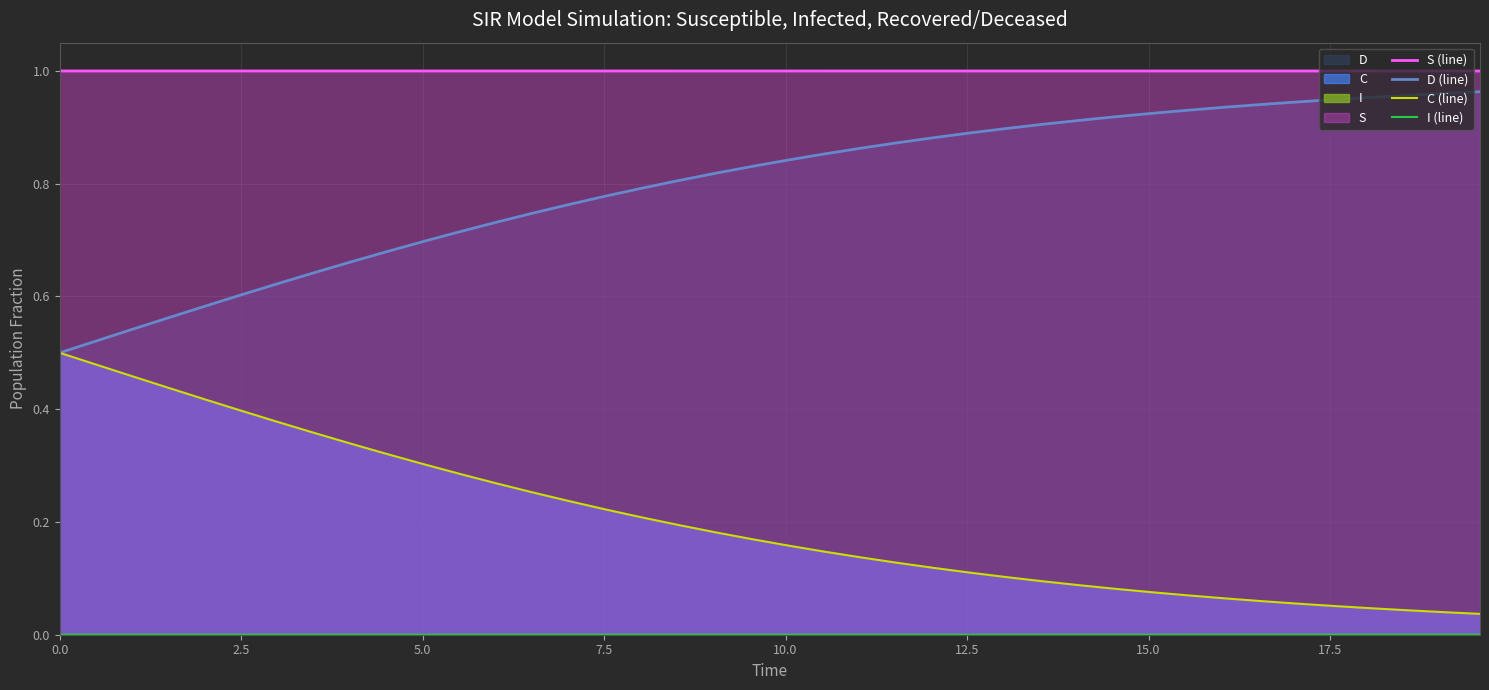

Reading left to right, what are all the values shown in this chart?

S (line): 1.0	1.0	1.0	1.0	1.0	1.0	1.0	1.0	1.0	1.0	1.0	1.0	1.0	1.0	1.0	1.0	1.0	1.0	1.0	1.0	1.0	1.0	1.0	1.0	1.0	1.0	1.0	1.0	1.0	1.0	1.0	1.0	1.0	1.0	1.0	1.0	1.0	1.0	1.0	1.0
D (line): 0.5	0.5	0.5	0.6	0.6	0.6	0.6	0.6	0.7	0.7	0.7	0.7	0.7	0.7	0.8	0.8	0.8	0.8	0.8	0.8	0.8	0.9	0.9	0.9	0.9	0.9	0.9	0.9	0.9	0.9	0.9	0.9	0.9	0.9	0.9	0.9	1.0	1.0	1.0	1.0
C (line): 0.5	0.5	0.5	0.4	0.4	0.4	0.4	0.4	0.3	0.3	0.3	0.3	0.3	0.3	0.2	0.2	0.2	0.2	0.2	0.2	0.2	0.1	0.1	0.1	0.1	0.1	0.1	0.1	0.1	0.1	0.1	0.1	0.1	0.1	0.1	0.1	0.0	0.0	0.0	0.0
I (line): 0.0	0.0	0.0	0.0	0.0	0.0	0.0	0.0	0.0	0.0	0.0	0.0	0.0	0.0	0.0	0.0	0.0	0.0	0.0	0.0	0.0	0.0	0.0	0.0	0.0	0.0	0.0	0.0	0.0	0.0	0.0	0.0	0.0	0.0	0.0	0.0	0.0	0.0	0.0	0.0